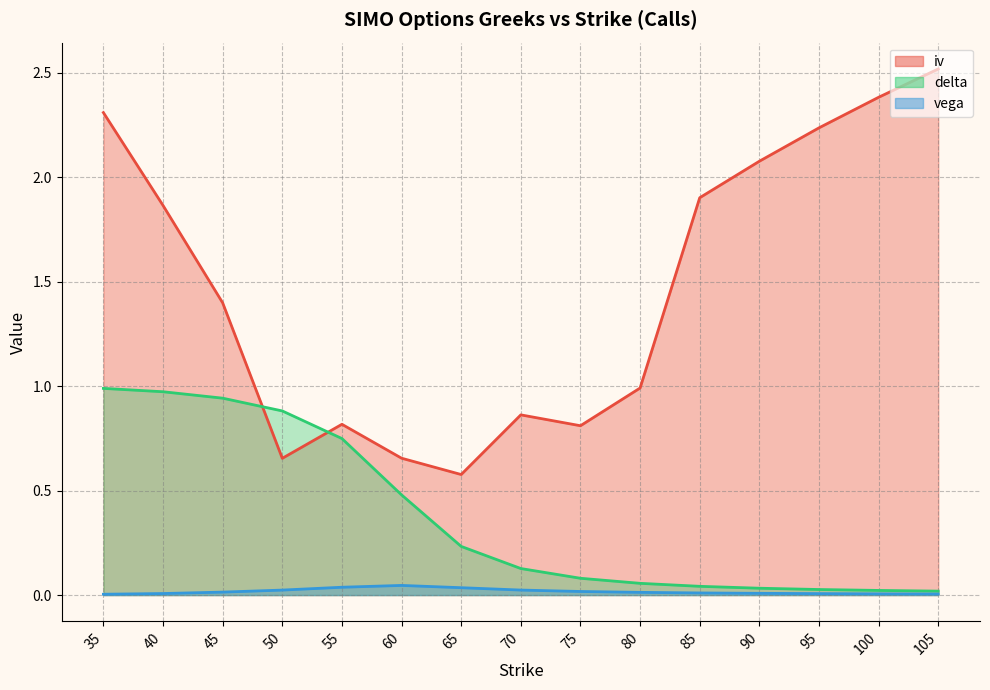

The iv line series shows 2.8 at 85. True or false?

False